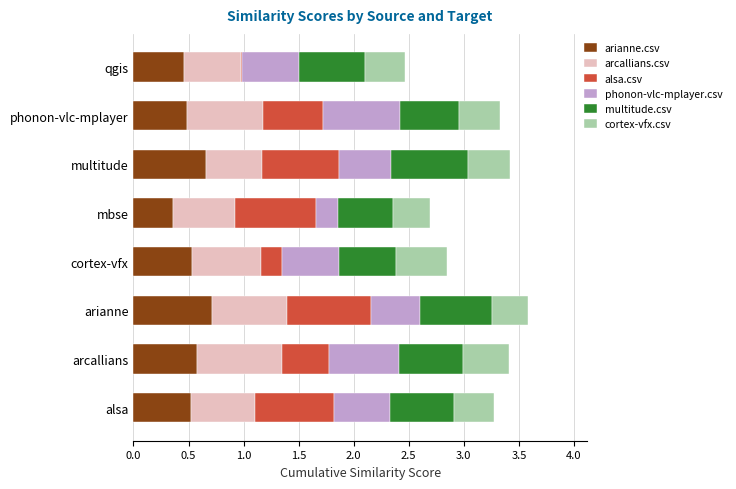

The value of arianne.csv at phonon-vlc-mplayer is 0.5. True or false?

True